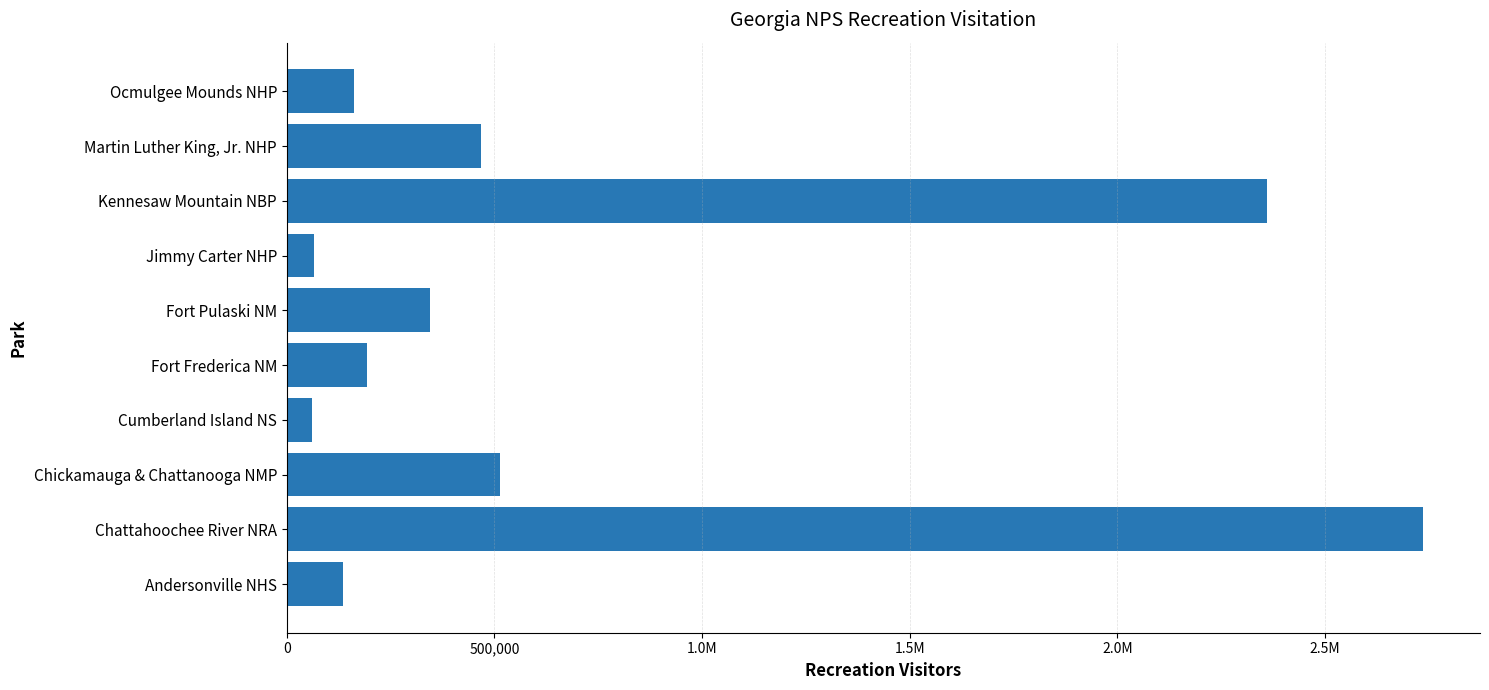

Are the bars horizontal?

Yes